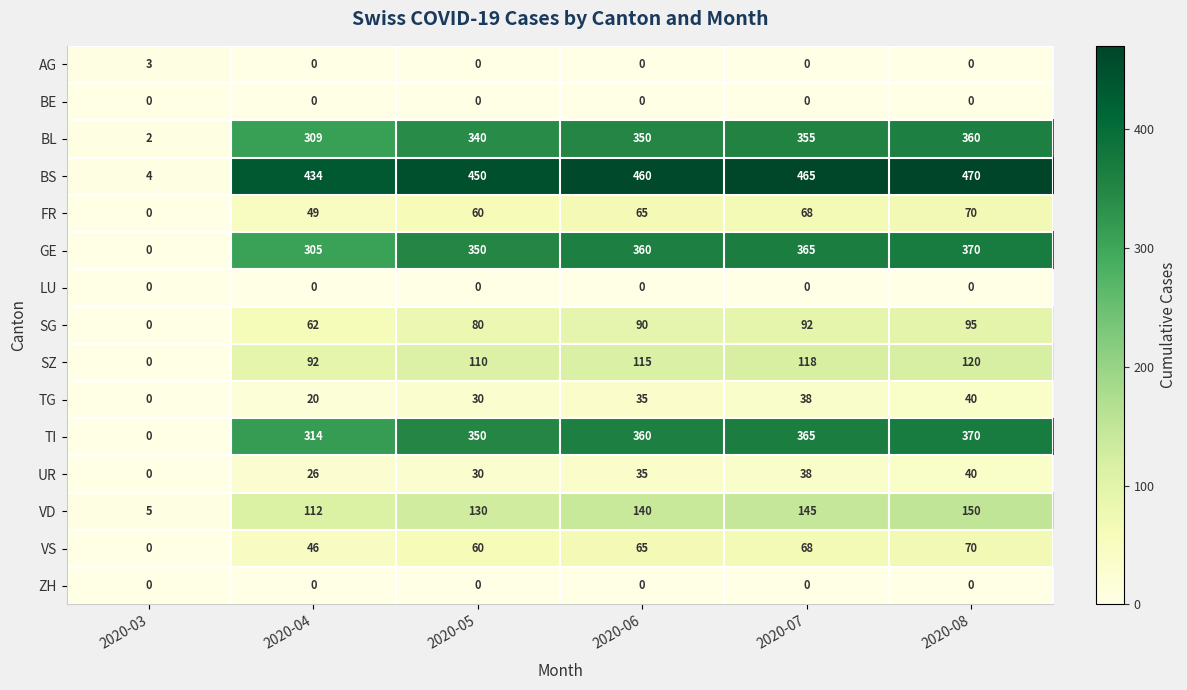

What is the approximate value of VS at 2020-04?

46